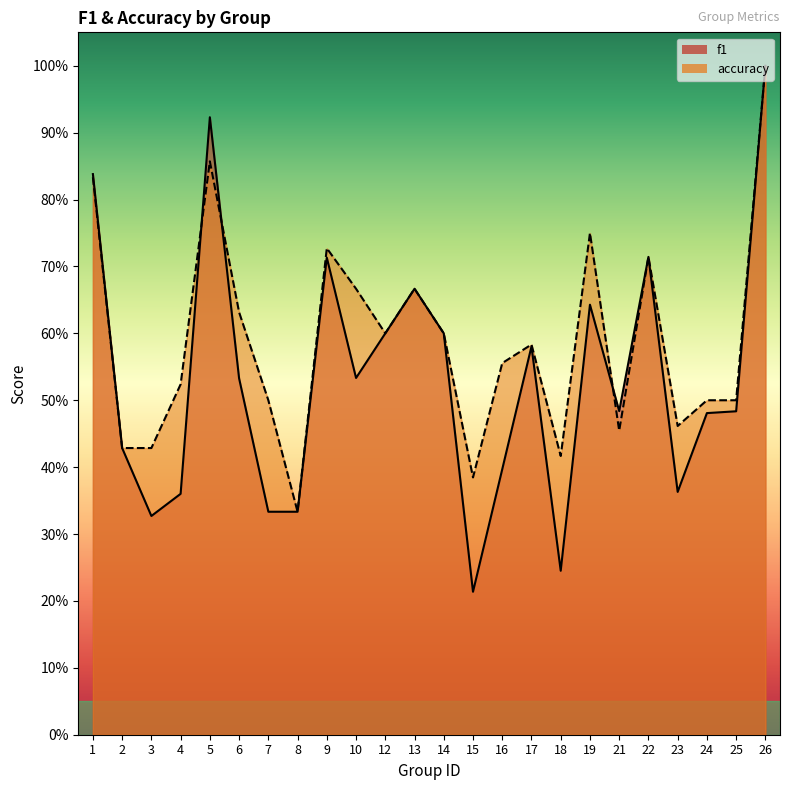

What is the minimum value shown in the chart?

0.2